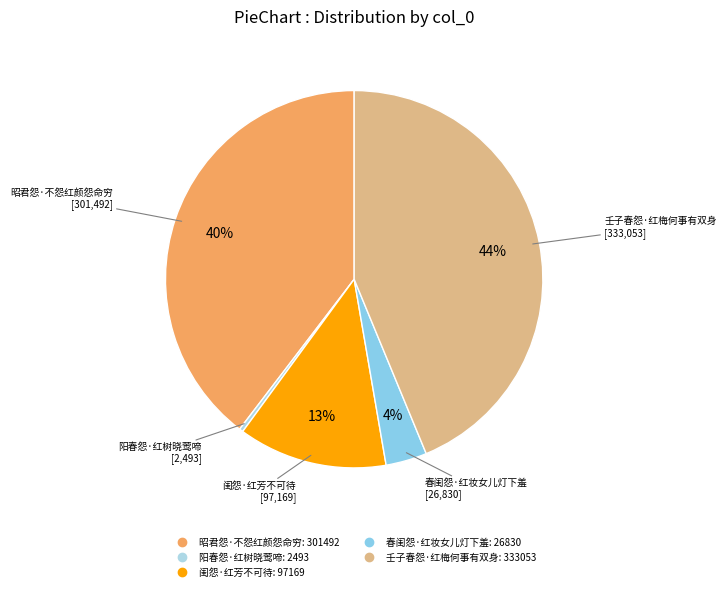

Combined, do 闺怨·红芳不可待 and 春闺怨·红妆女儿灯下羞 account for over 50%?

No